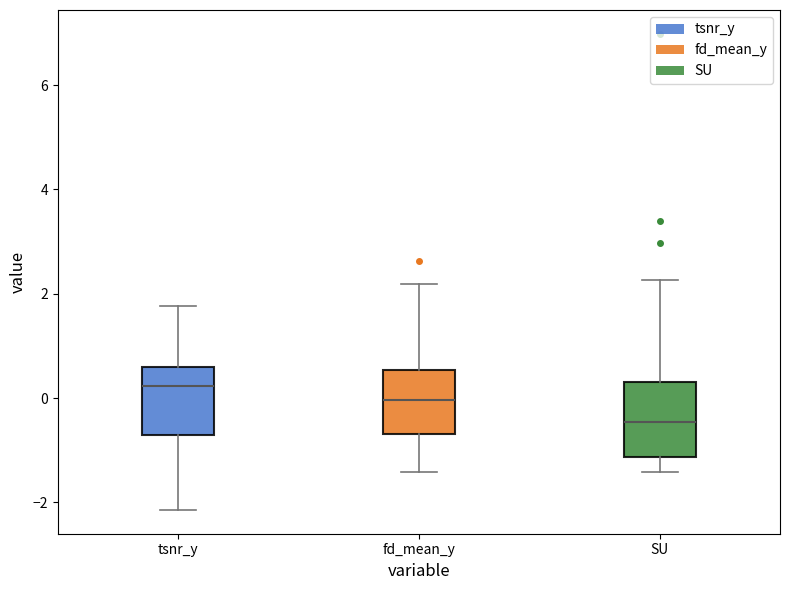

Reading left to right, transcribe this box plot: for each box, give where its median line is, the range the box spans, and where its two whiskers end, as read against the y-axis. The values are not printed on the chart, so give them approximately, as read against the axis.

tsnr_y: median 0.2, box -0.8 to 0.6, whiskers -2.2 to 1.8
fd_mean_y: median 0.0, box -0.6 to 0.6, whiskers -1.4 to 2.2
SU: median -0.4, box -1.2 to 0.4, whiskers -1.4 to 2.2